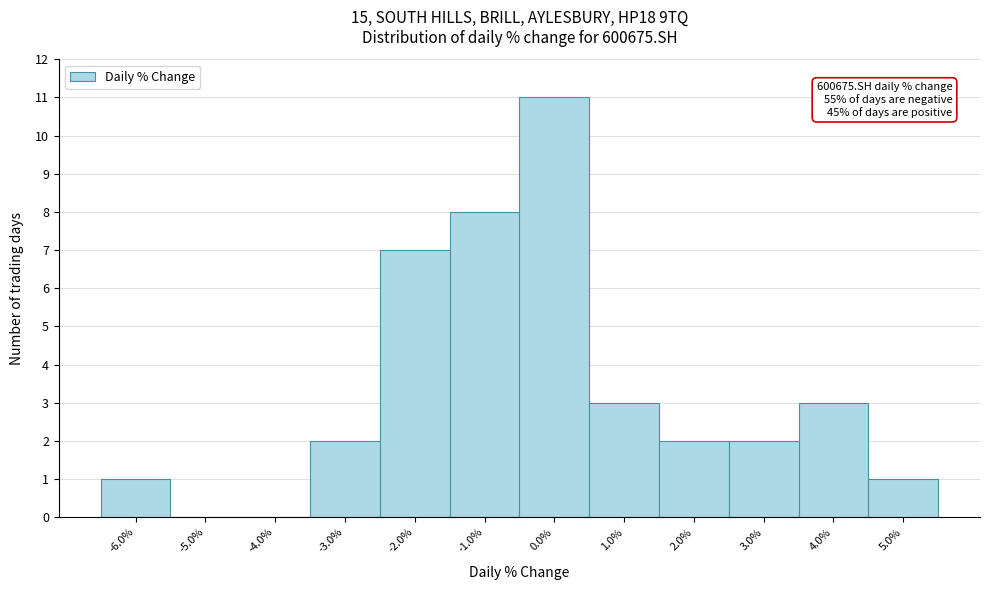

Over which range of the x-axis is the bar tallest?

-0.5 to 0.5